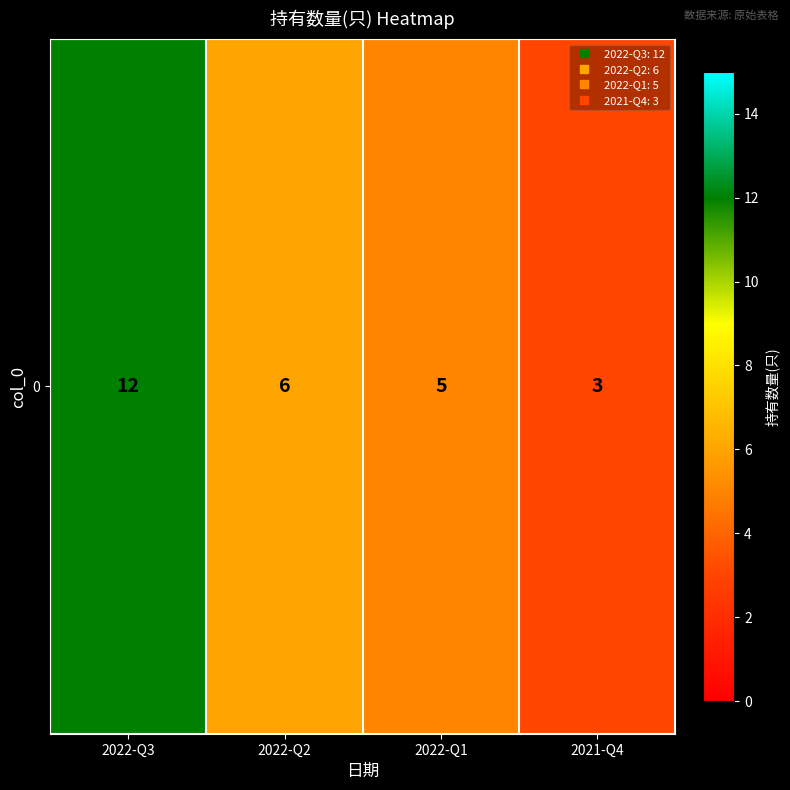

The value at 2022-Q2 is 9. True or false?

False